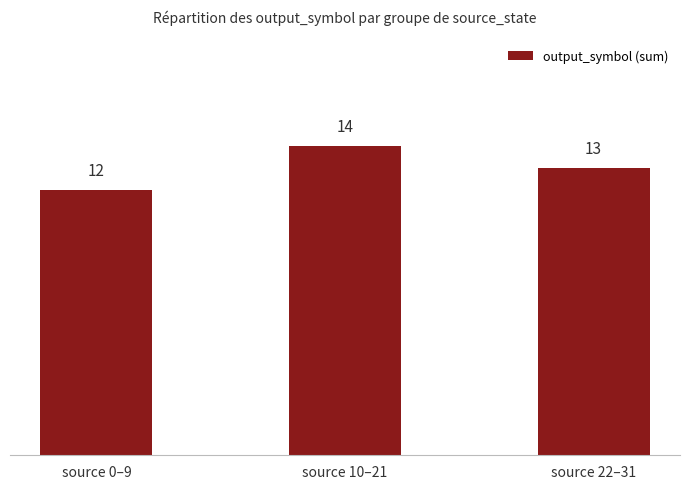

What is the label of the 1st bar from the left?

source 0–9